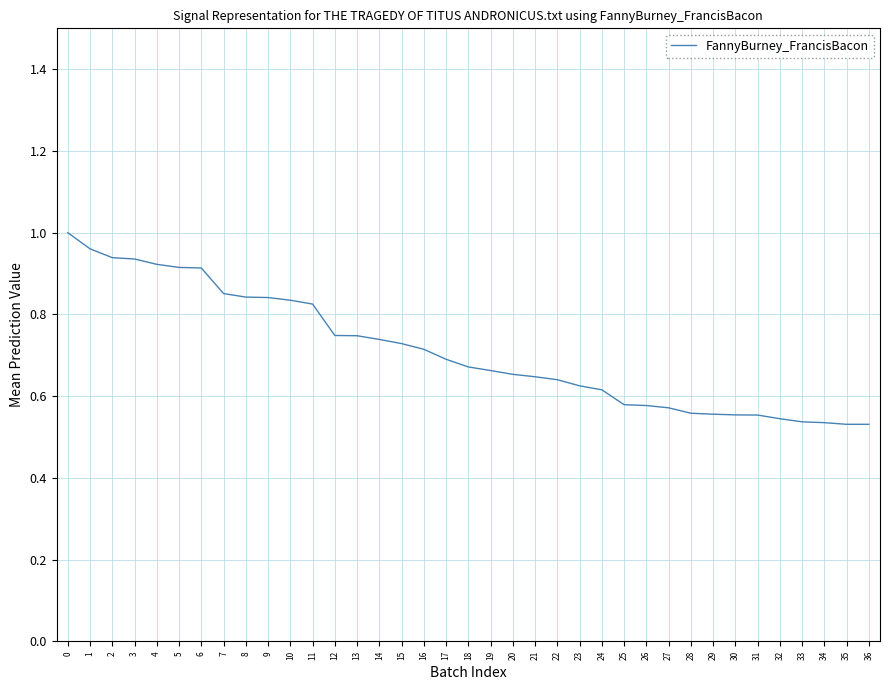

Which has a higher value, 18 or 35?

18